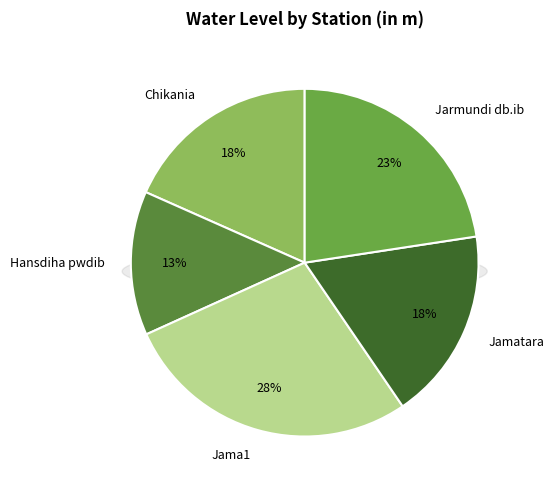

To the nearest percent, what is the difference between the largest and smallest slice percentages?

14%